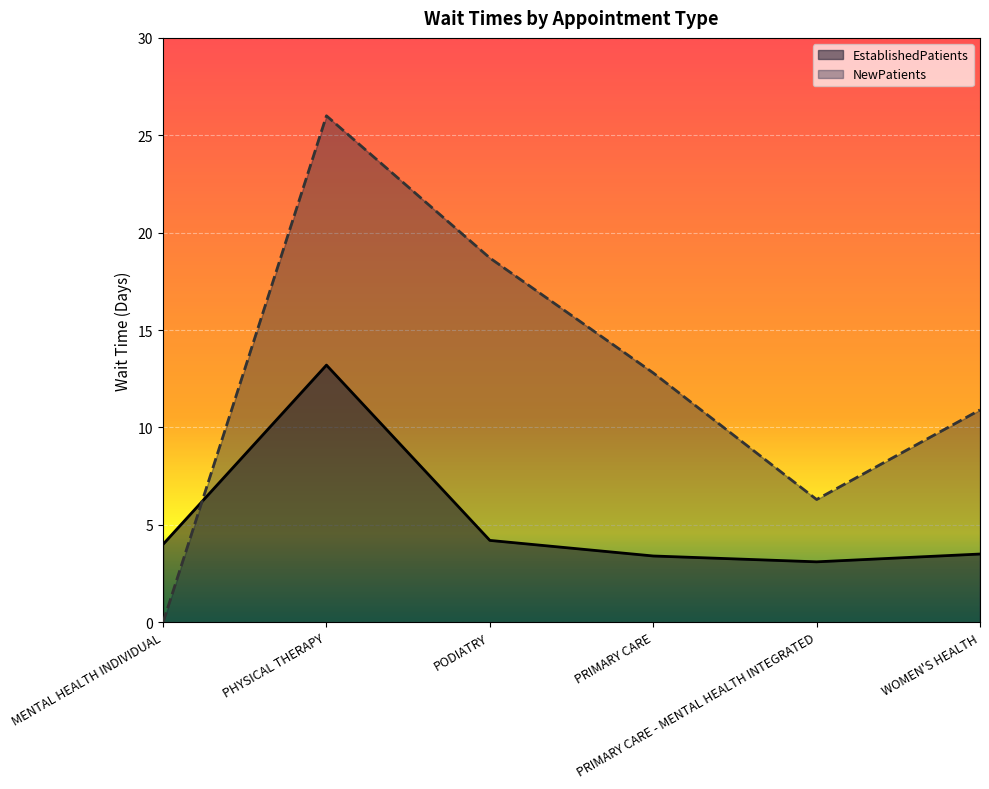

What are all the series names shown in the legend?

EstablishedPatients, NewPatients